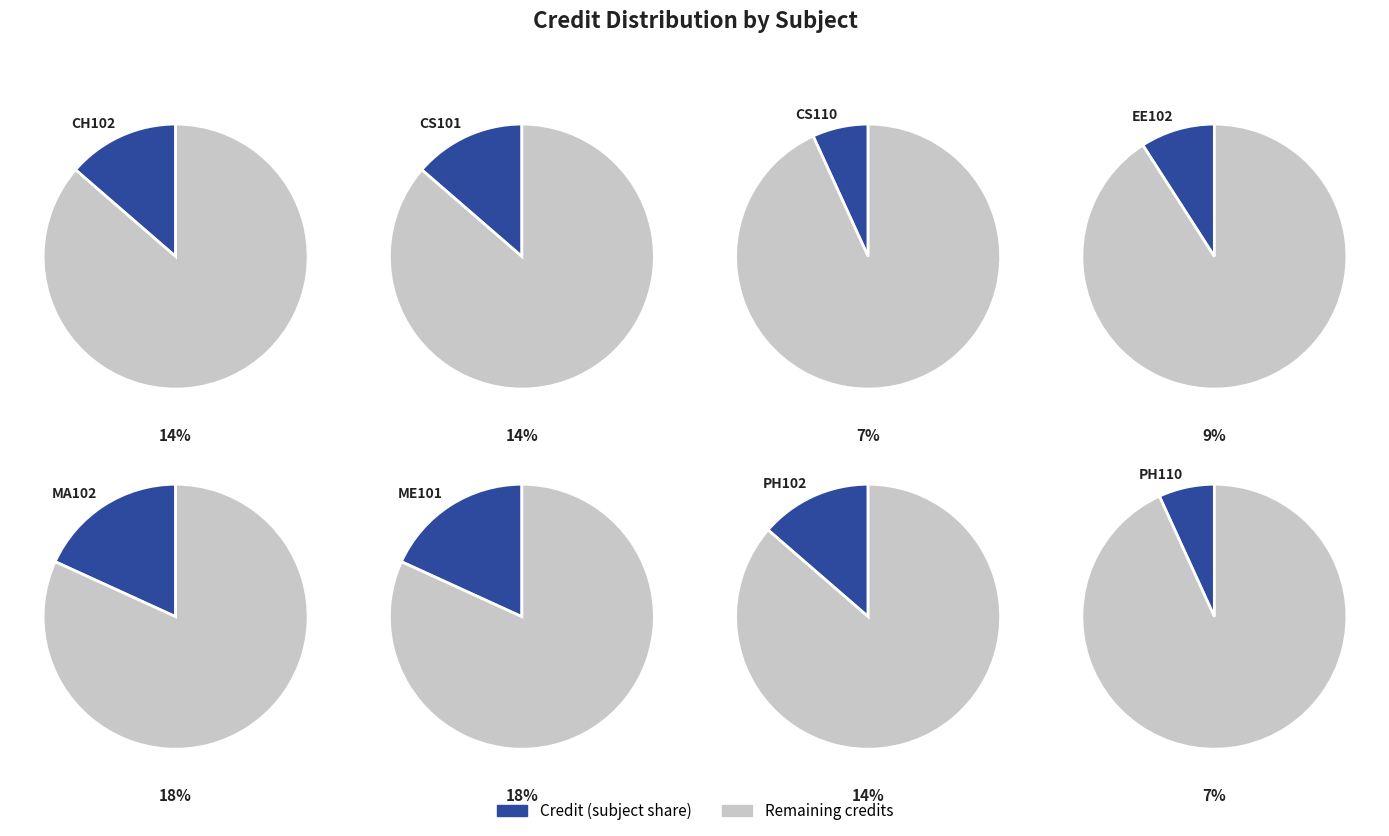

Is CS110 the majority of the pie?

No